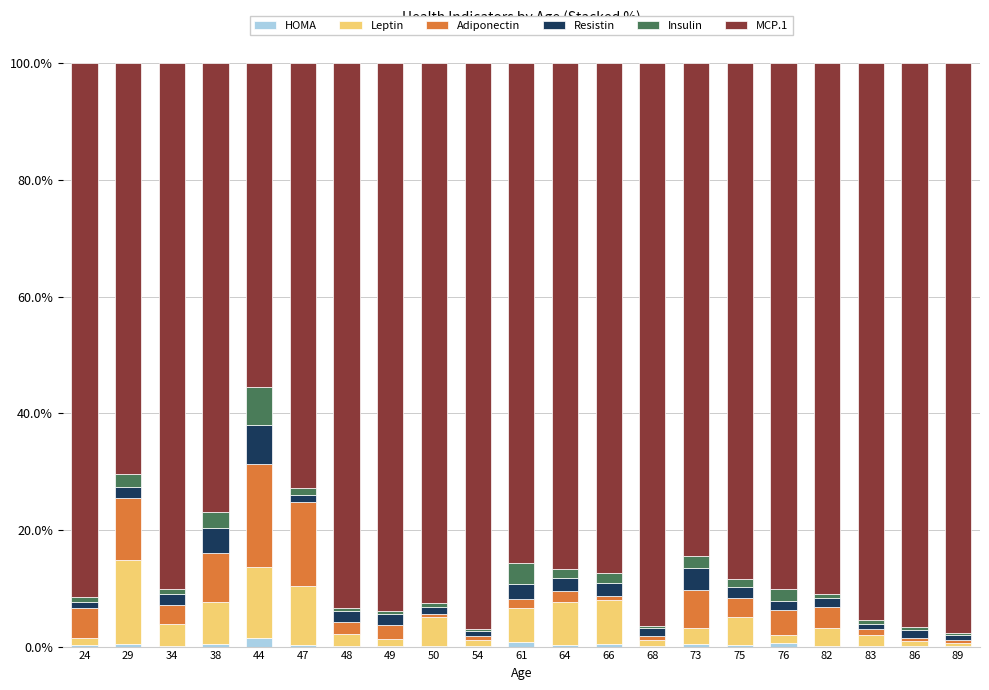

Is it true that HOMA equals 0.5 at 29?

True